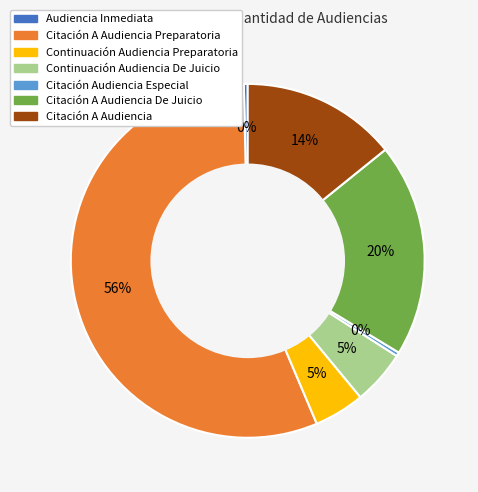

To the nearest percent, what percentage of the pie is Citación A Audiencia De Juicio?

20%